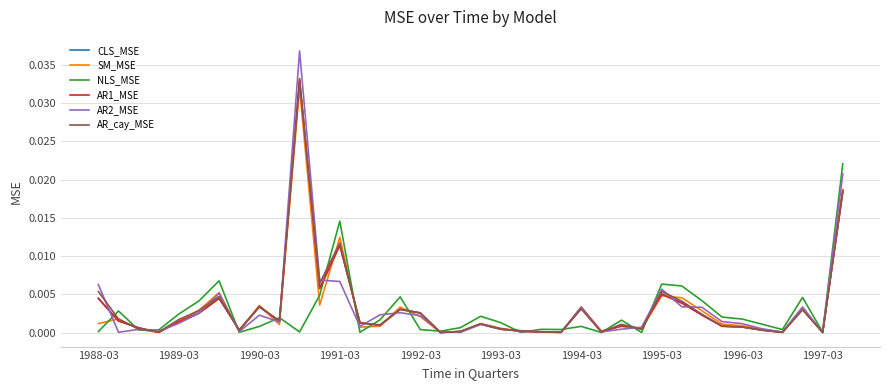

True or false: NLS_MSE has more than 2 interior local peaks.

True